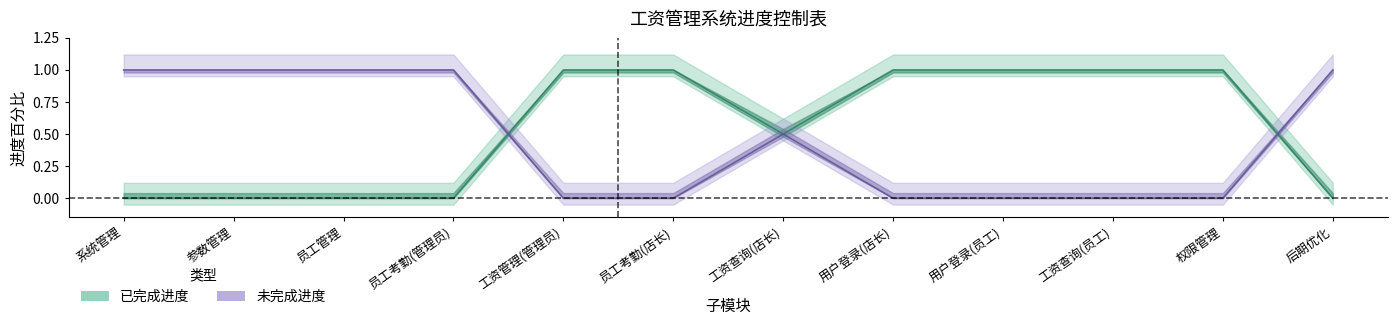

Where is 未完成进度 nearest to the value 0?

系统管理